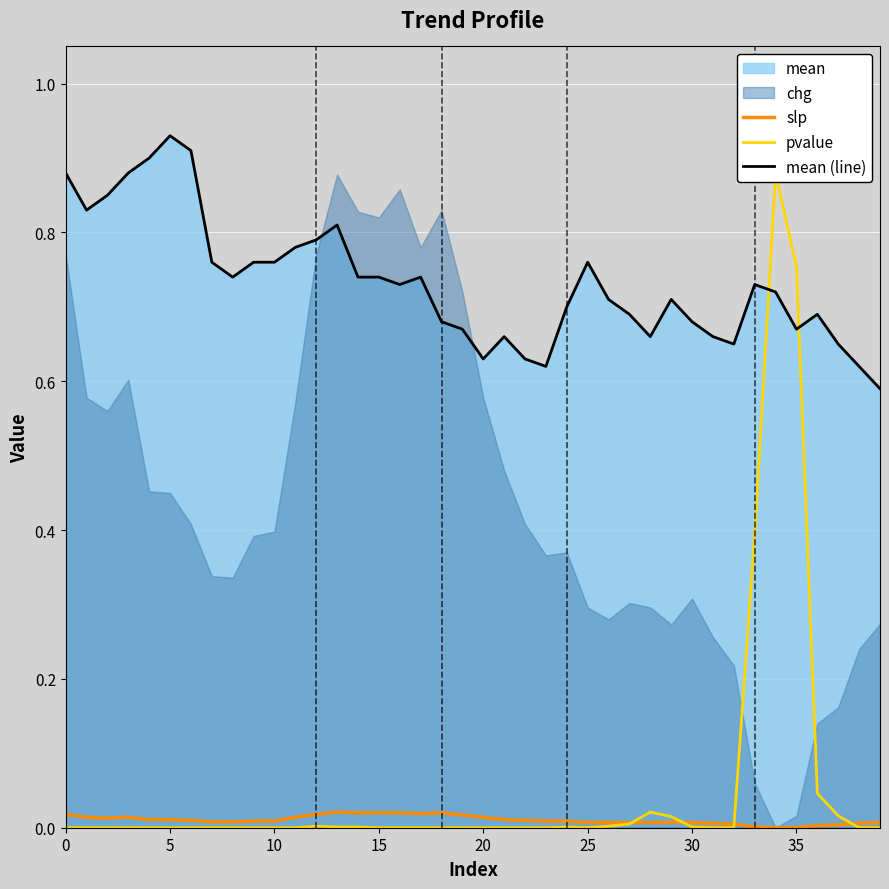

After their last crossing, which series has the higher values: slp or pvalue?

slp